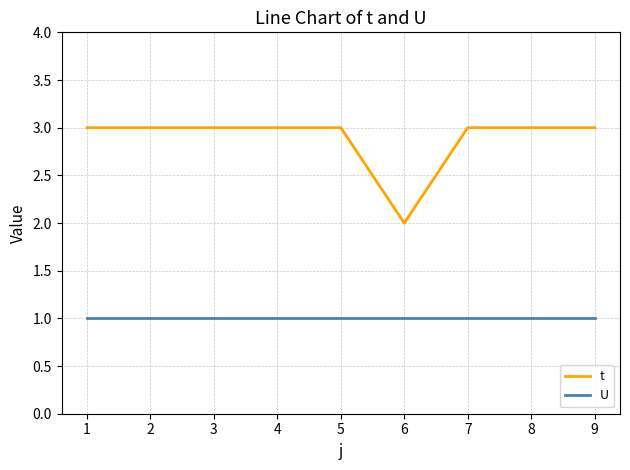

What is the approximate value of U at 3?

1